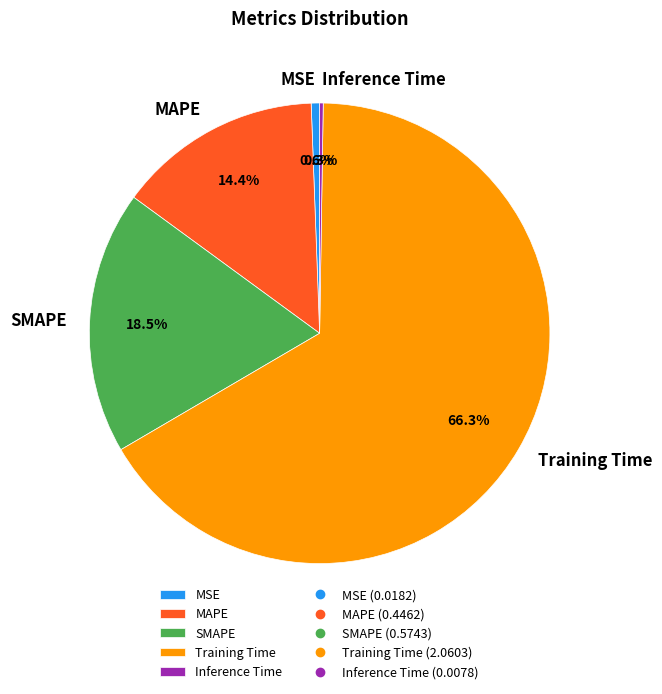

Is there any slice that represents more than half of the pie?

Yes